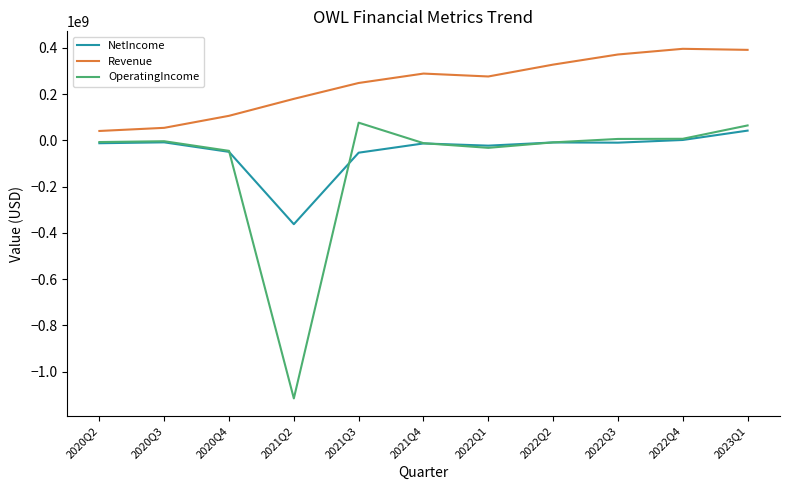

Which series has the largest total across all categories?

Revenue